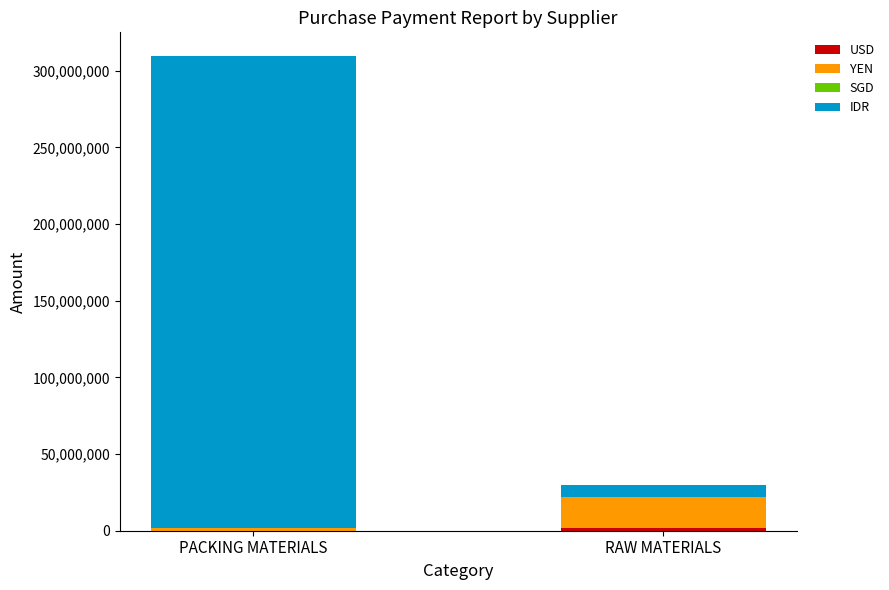

At which category is the sum across all series the highest?

PACKING MATERIALS